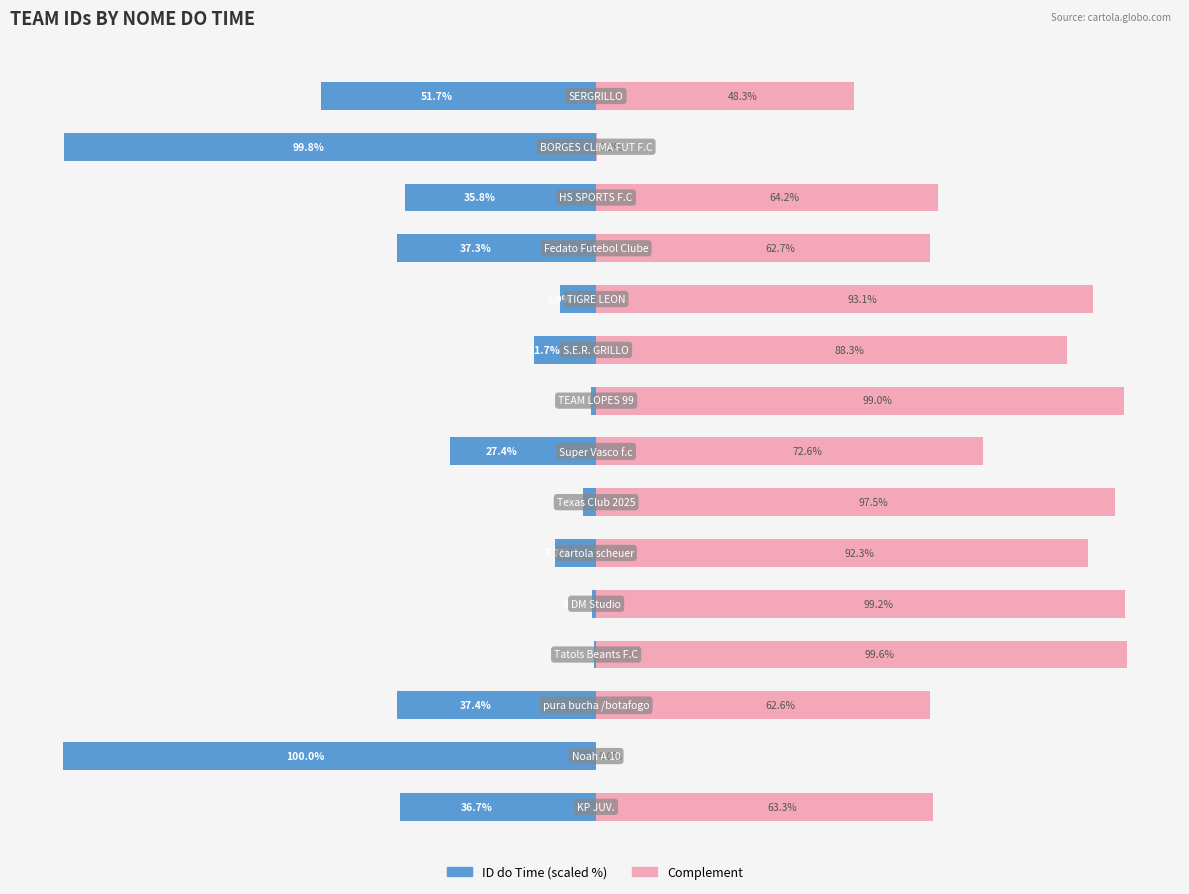

List the series in order of their overall mean, lowest first.

ID do Time (scaled), Complement